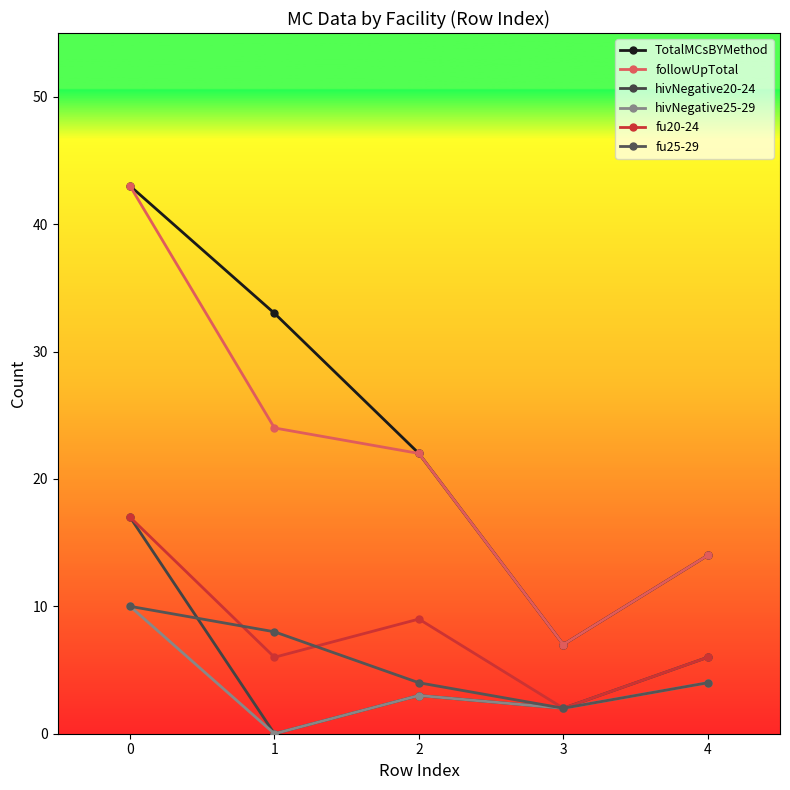

What is the approximate value of hivNegative20-24 at 4?

6